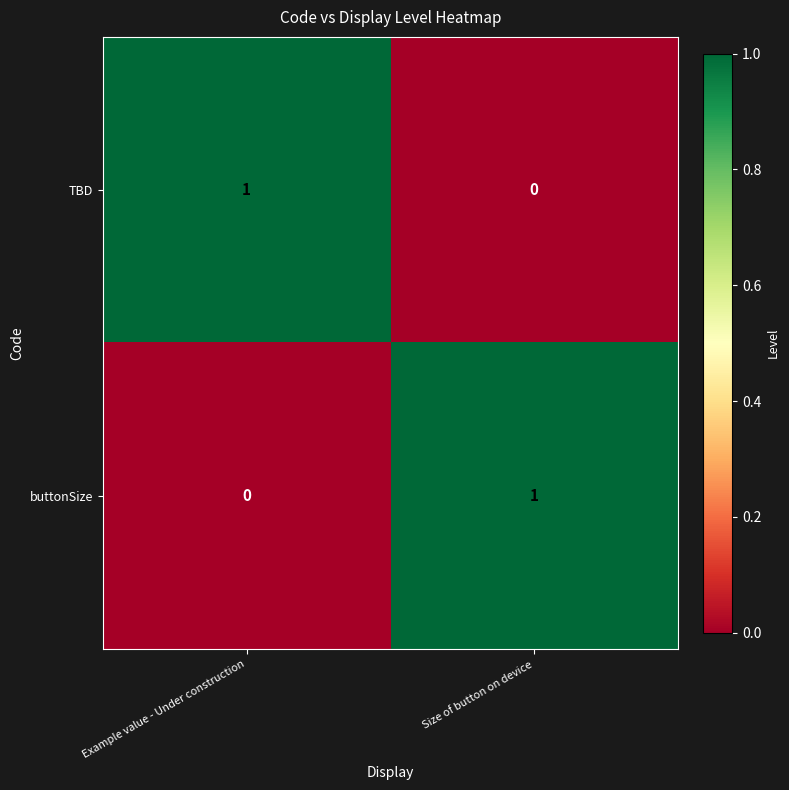

Is it true that buttonSize equals 0 at Example value - Under construction?

True